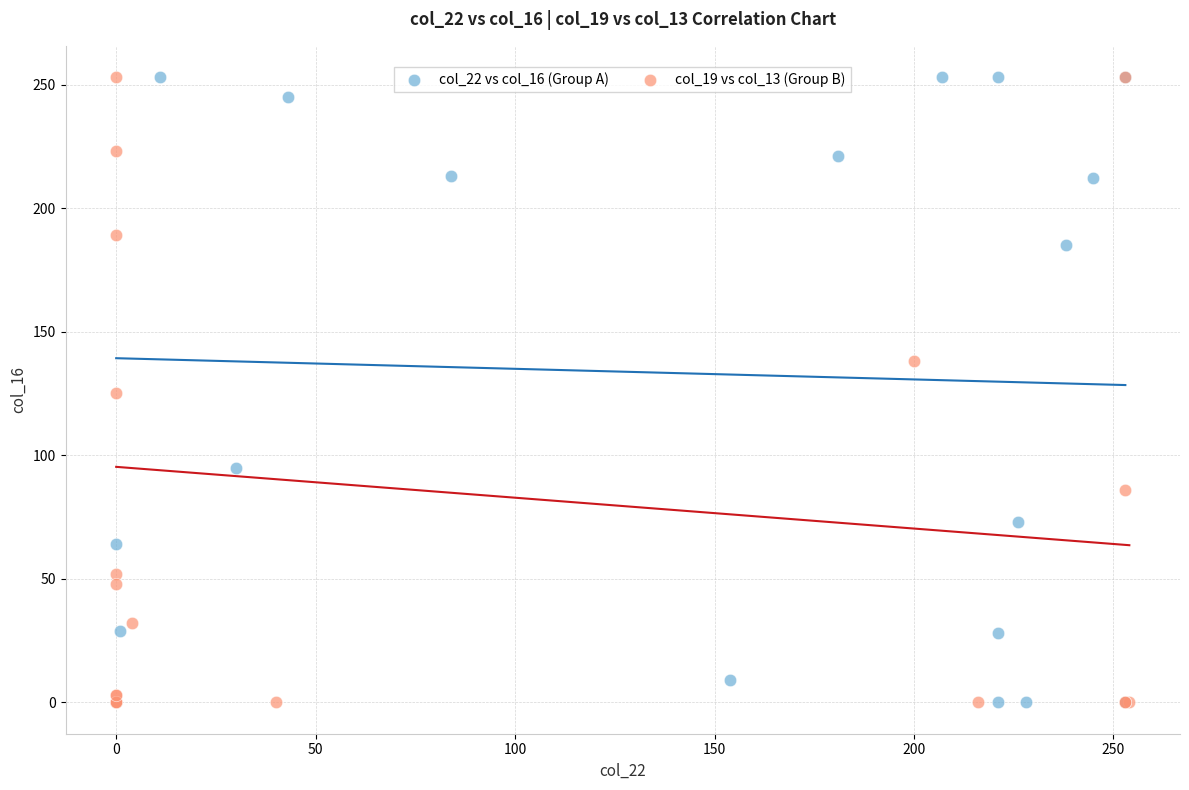

What are all the series names shown in the legend?

col_22 vs col_16 (Group A), col_19 vs col_13 (Group B)